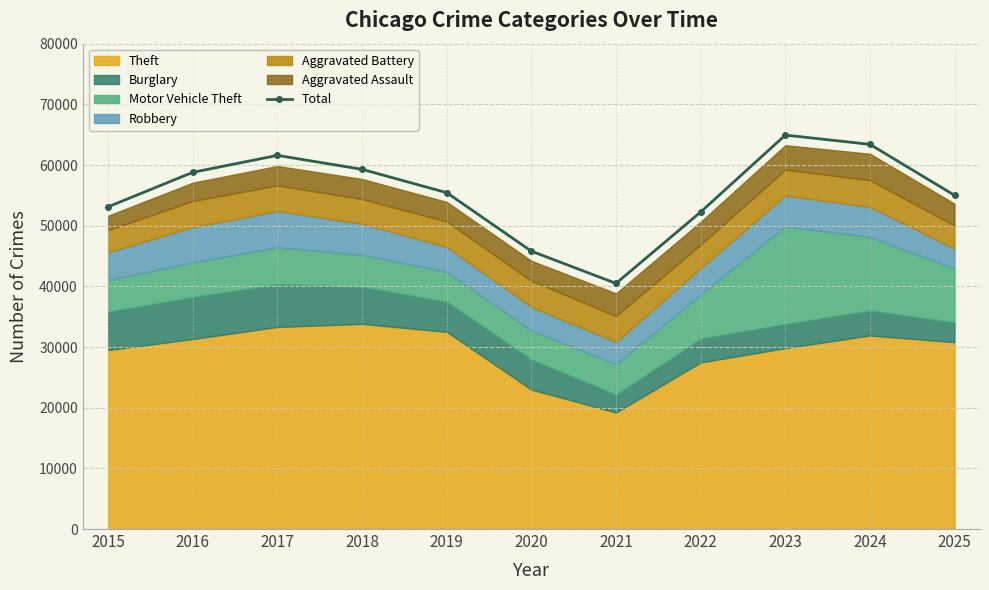

What is the difference between the values at 2021 and 2016?

18306